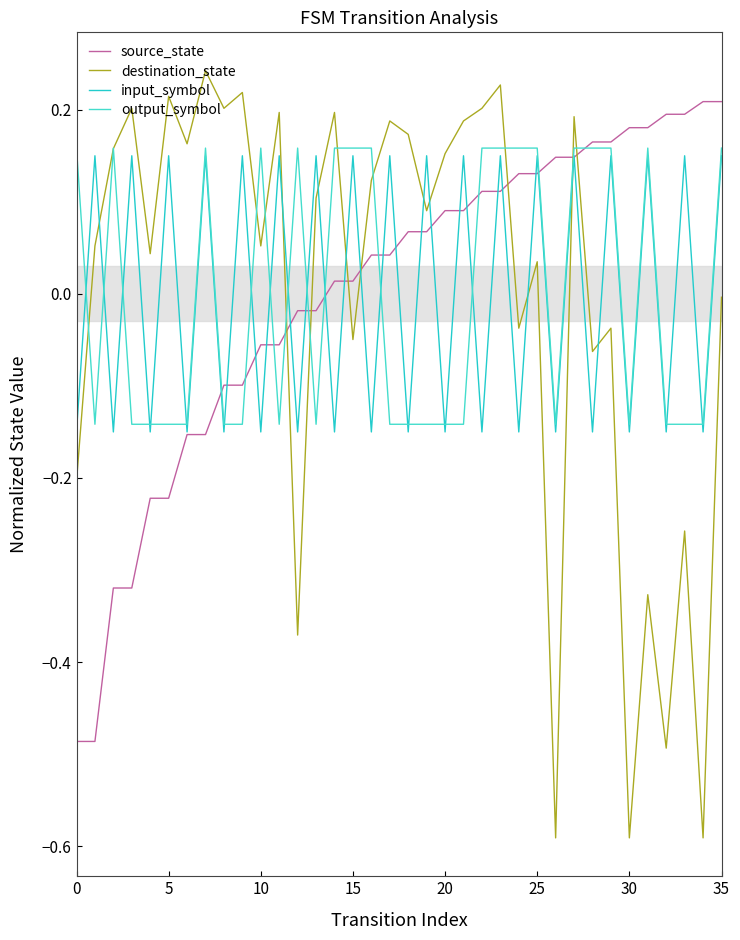

Which category has the lowest value across all series?

26